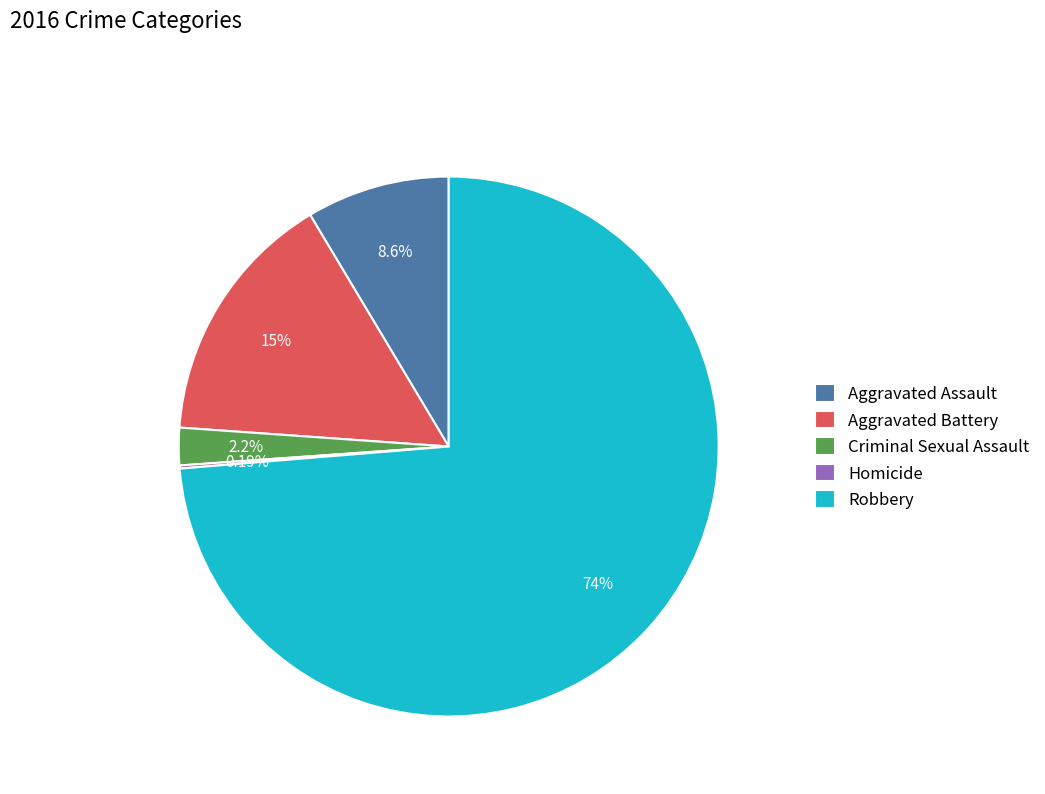

Which slice is the largest?

Robbery